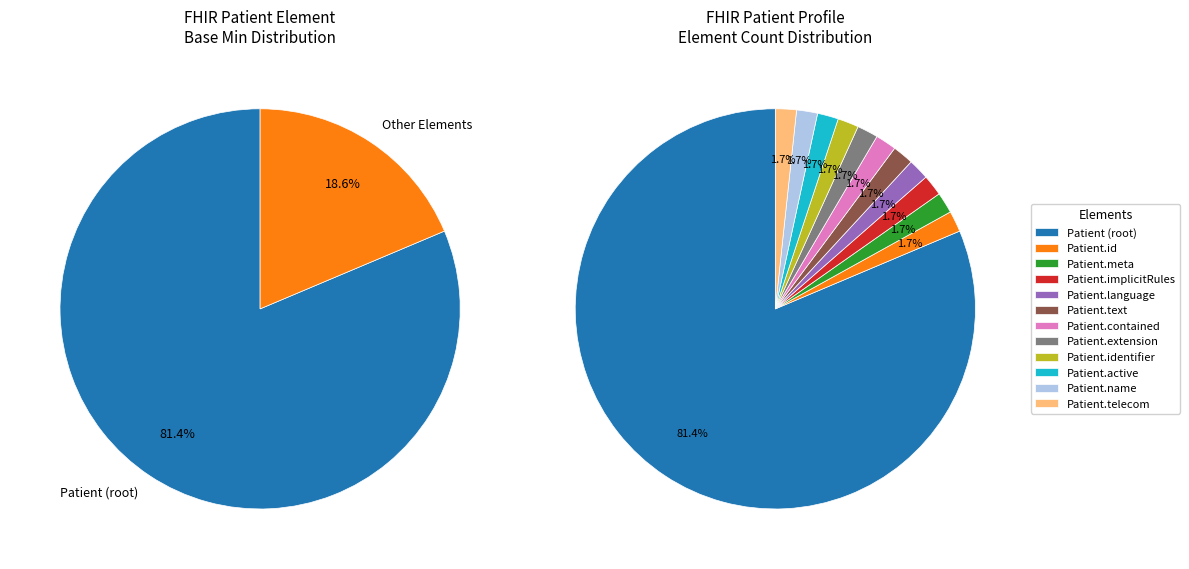

What percentage is the Patient.telecom slice, to the nearest percent?

2%